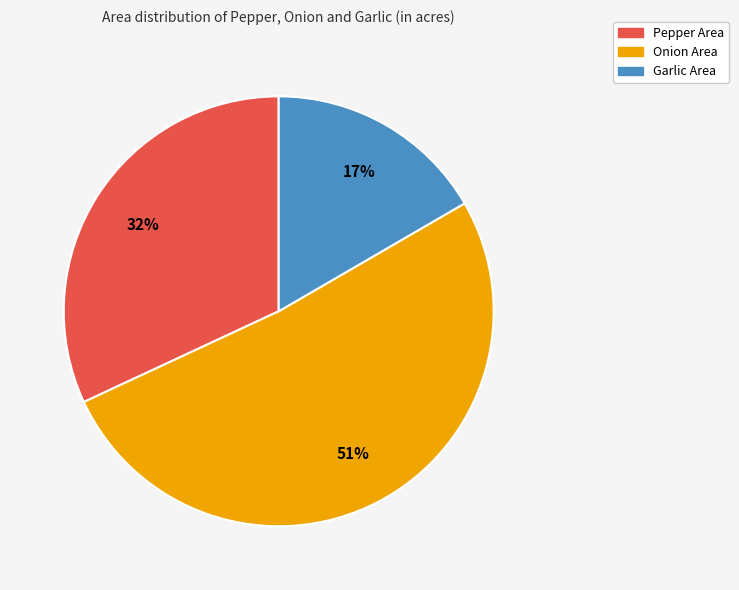

True or false: Onion Area accounts for 51% of the total.

True